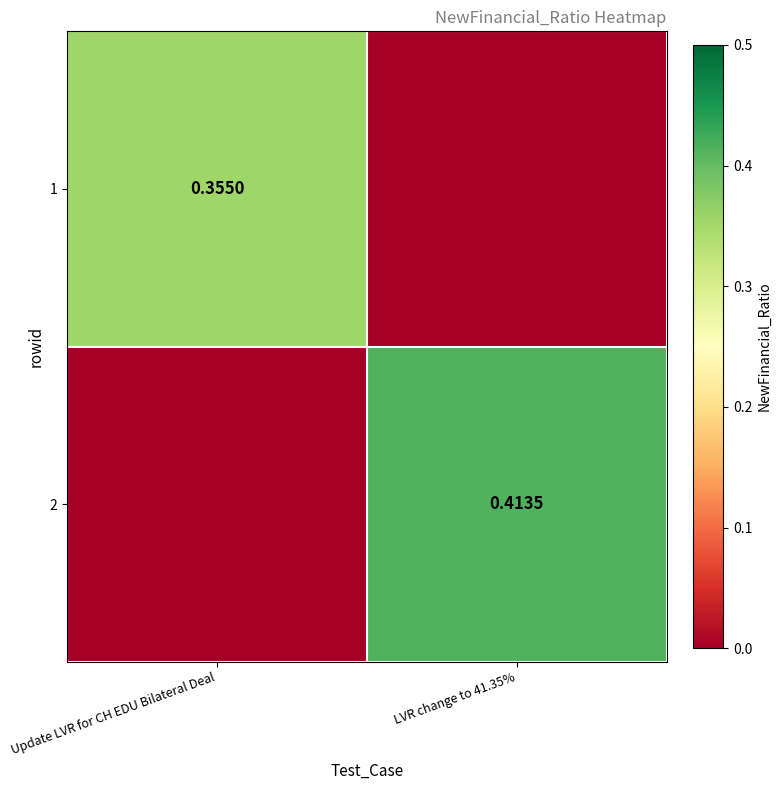

What is the spread (max minus min) of values at Update LVR for CH EDU Bilateral Deal?

0.4